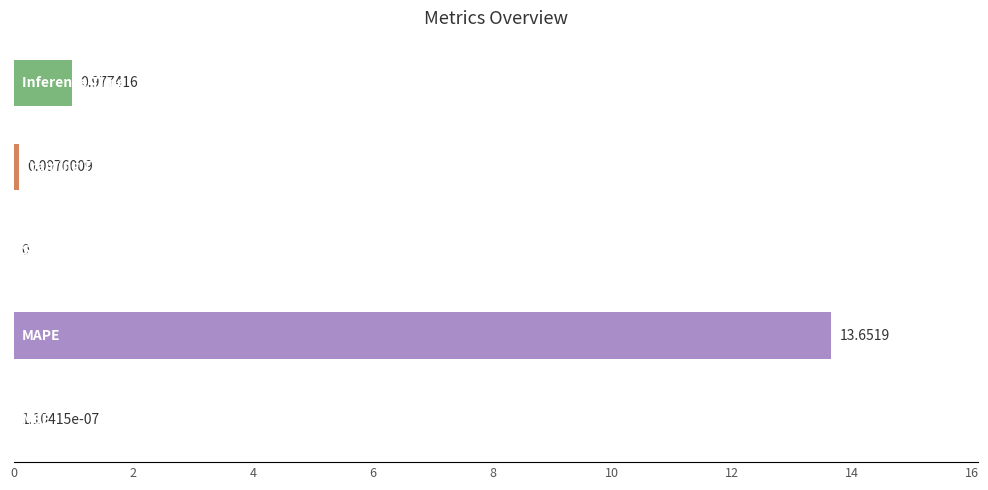

What is the difference between the second highest and minimum values?

1.0